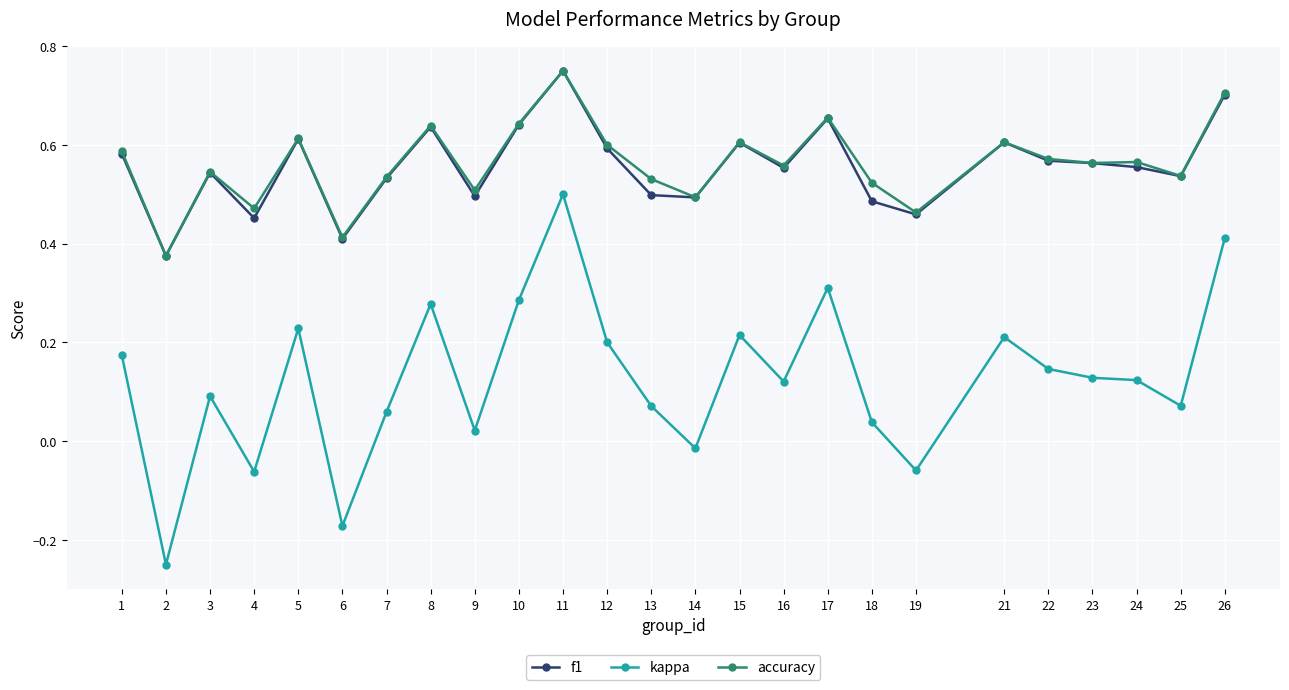

Between 1 and 8, which series saw the biggest shift?

kappa